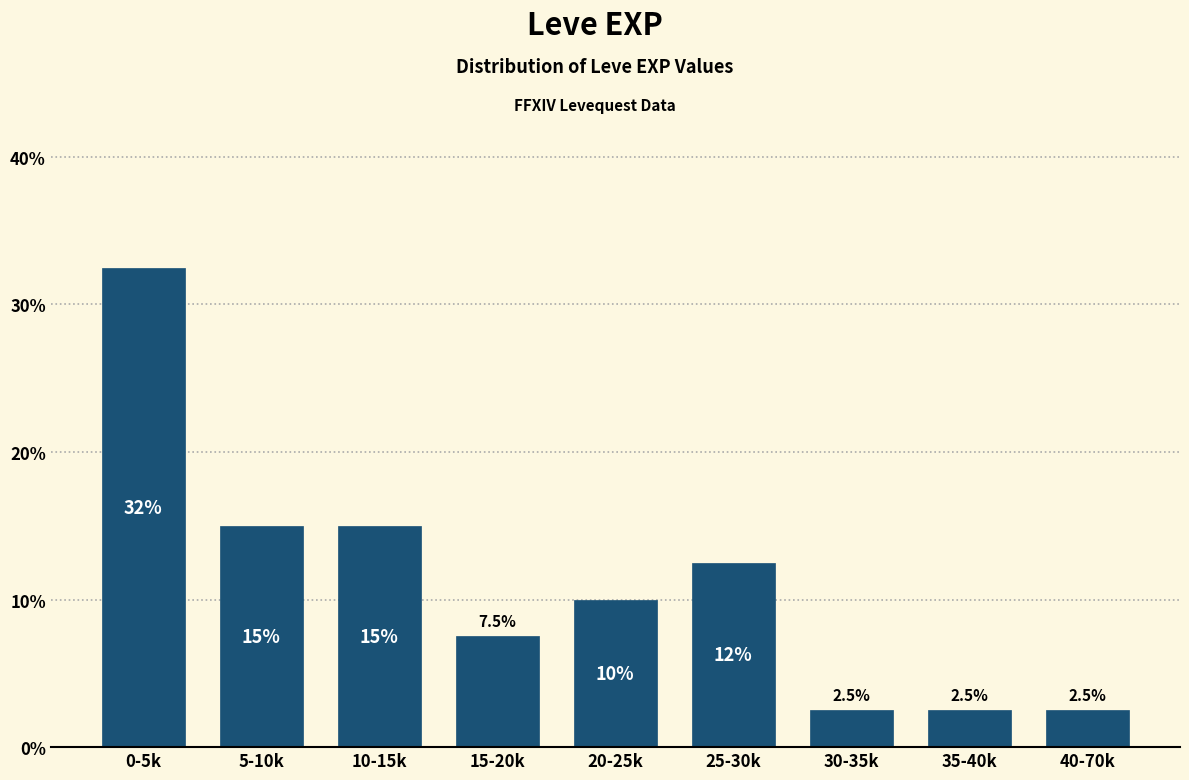

Reading right to left, extract all data points from this chart.

2.5	2.5	2.5	12.5	10.0	7.5	15.0	15.0	32.5